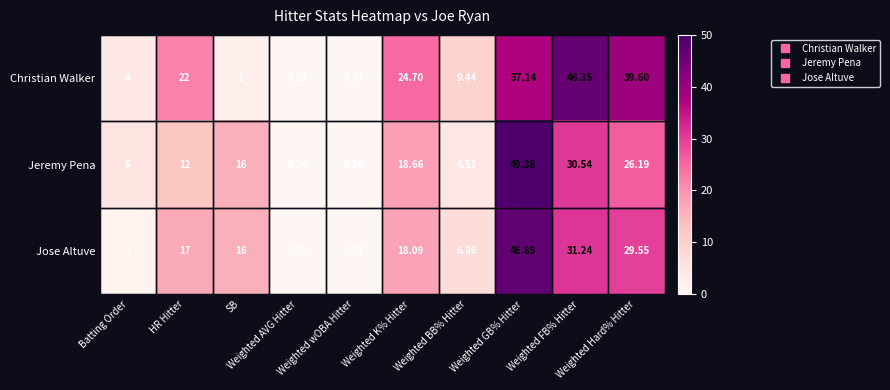

Which label corresponds to the smallest value in the chart?

Weighted AVG Hitter